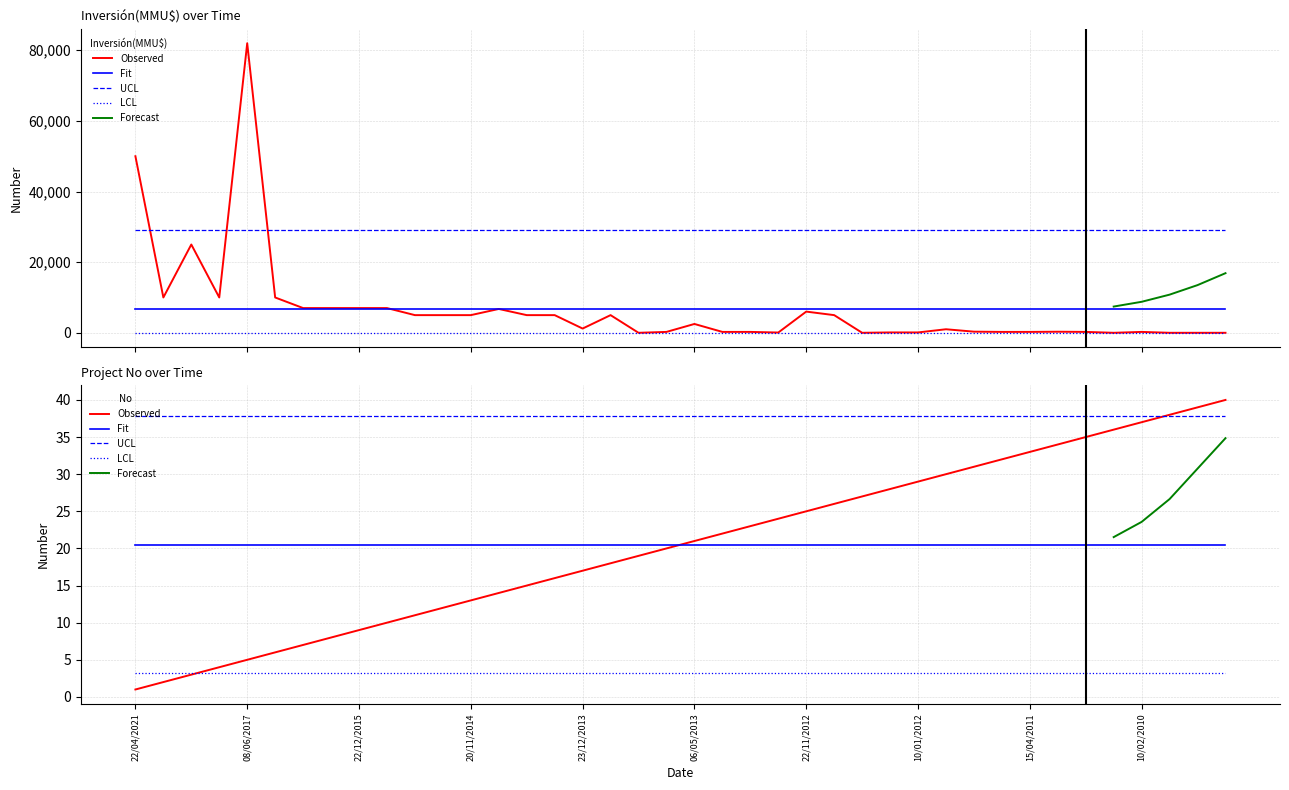

What is the difference between the maximum and second lowest values in the Inversión(MMU$) series?

82000